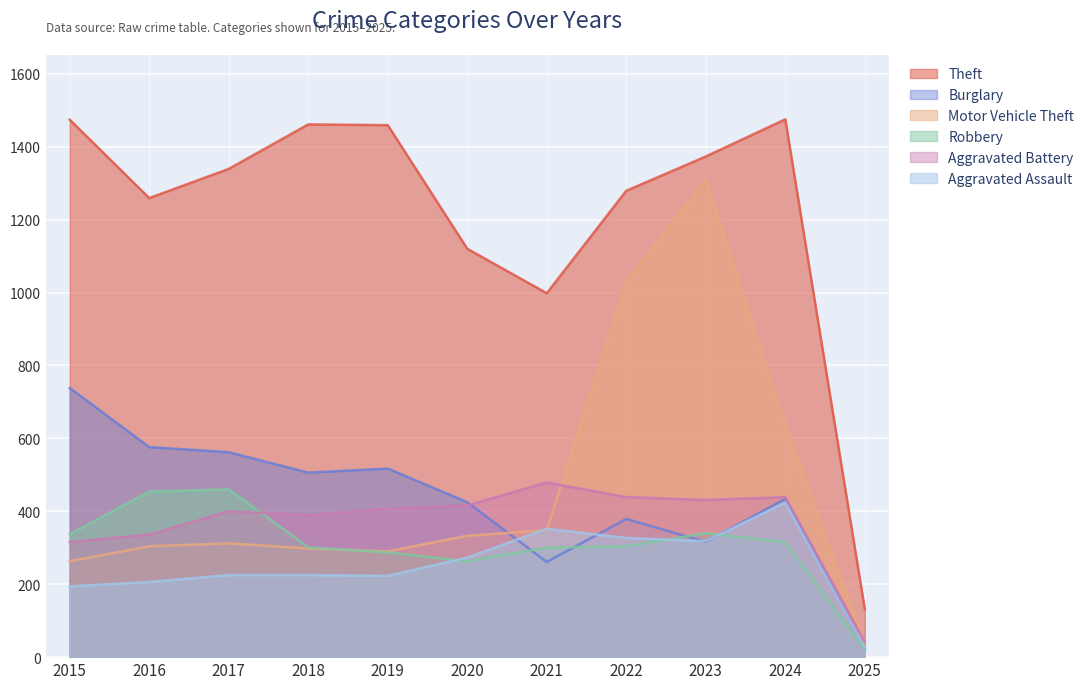

What is the average value of the Aggravated Battery series?

372